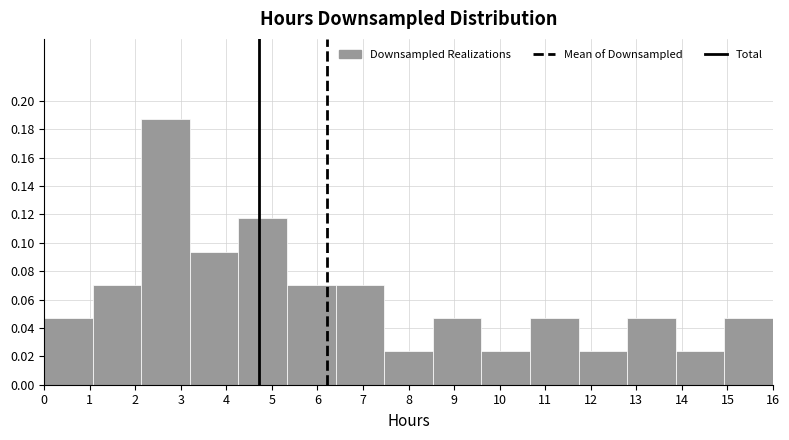

Which range on the x-axis has the tallest bar?

2.1 to 3.2